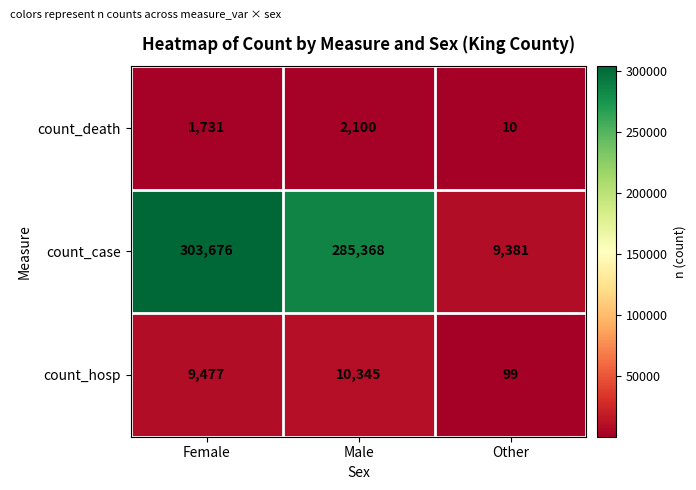

What is the minimum value shown in the chart?

10